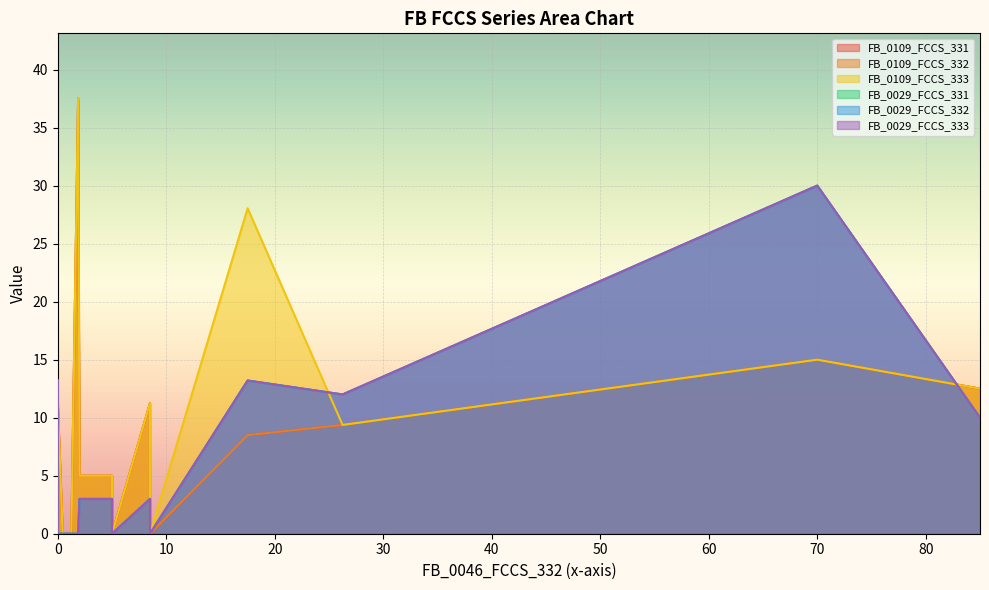

What is the maximum value shown in the chart?

37.5